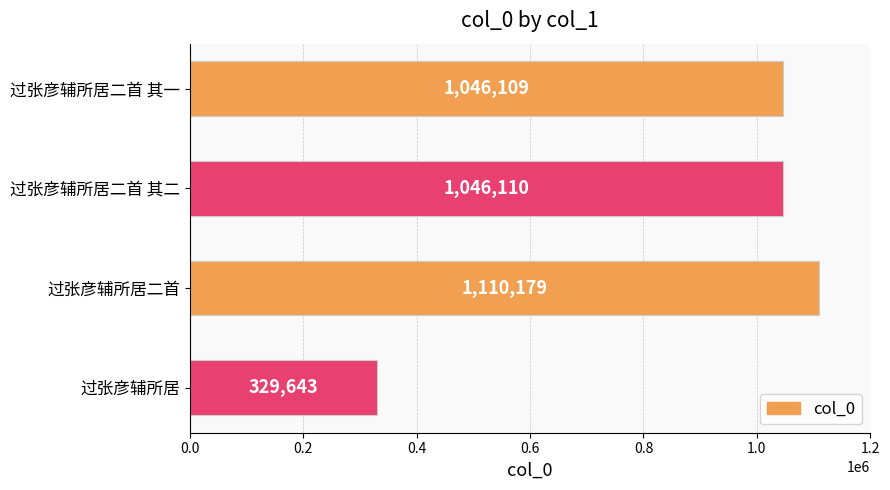

How many bars are there in total?

4